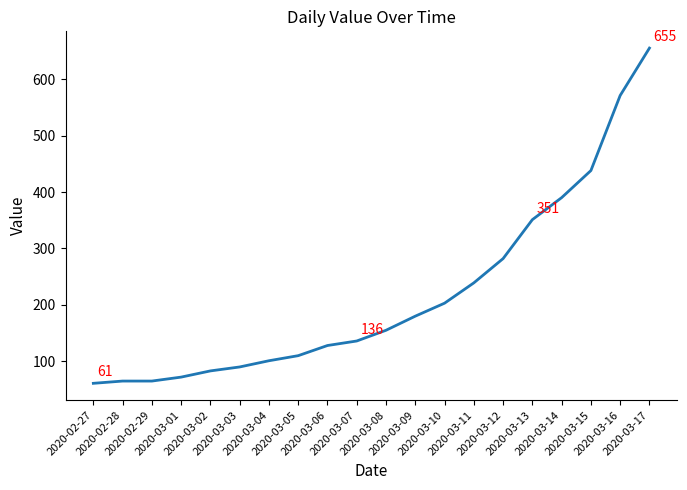

Reading left to right, list all the values displayed in this chart.

2020-02-27=61	2020-02-28=65	2020-02-29=65	2020-03-01=72	2020-03-02=83	2020-03-03=90	2020-03-04=101	2020-03-05=110	2020-03-06=128	2020-03-07=136	2020-03-08=155	2020-03-09=180	2020-03-10=203	2020-03-11=239	2020-03-12=282	2020-03-13=351	2020-03-14=390	2020-03-15=438	2020-03-16=571	2020-03-17=655